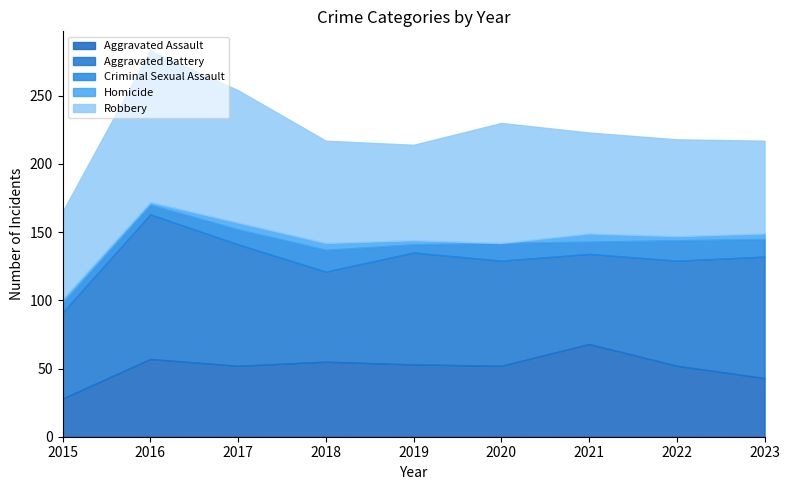

Reading right to left, extract all data points from this chart.

Aggravated Assault: 43	52	68	52	53	55	52	57	28
Aggravated Battery: 89	77	66	77	82	66	89	106	63
Criminal Sexual Assault: 13	15	9	13	6	16	11	7	7
Homicide: 4	3	6	0	3	5	5	2	3
Robbery: 68	71	74	88	70	75	97	111	64